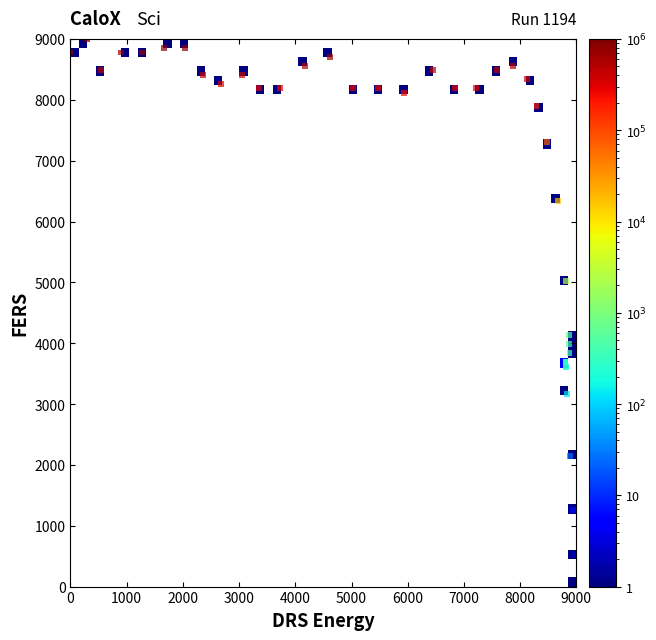

What Y value in the scatter plot is closest to 4500?

4131.1